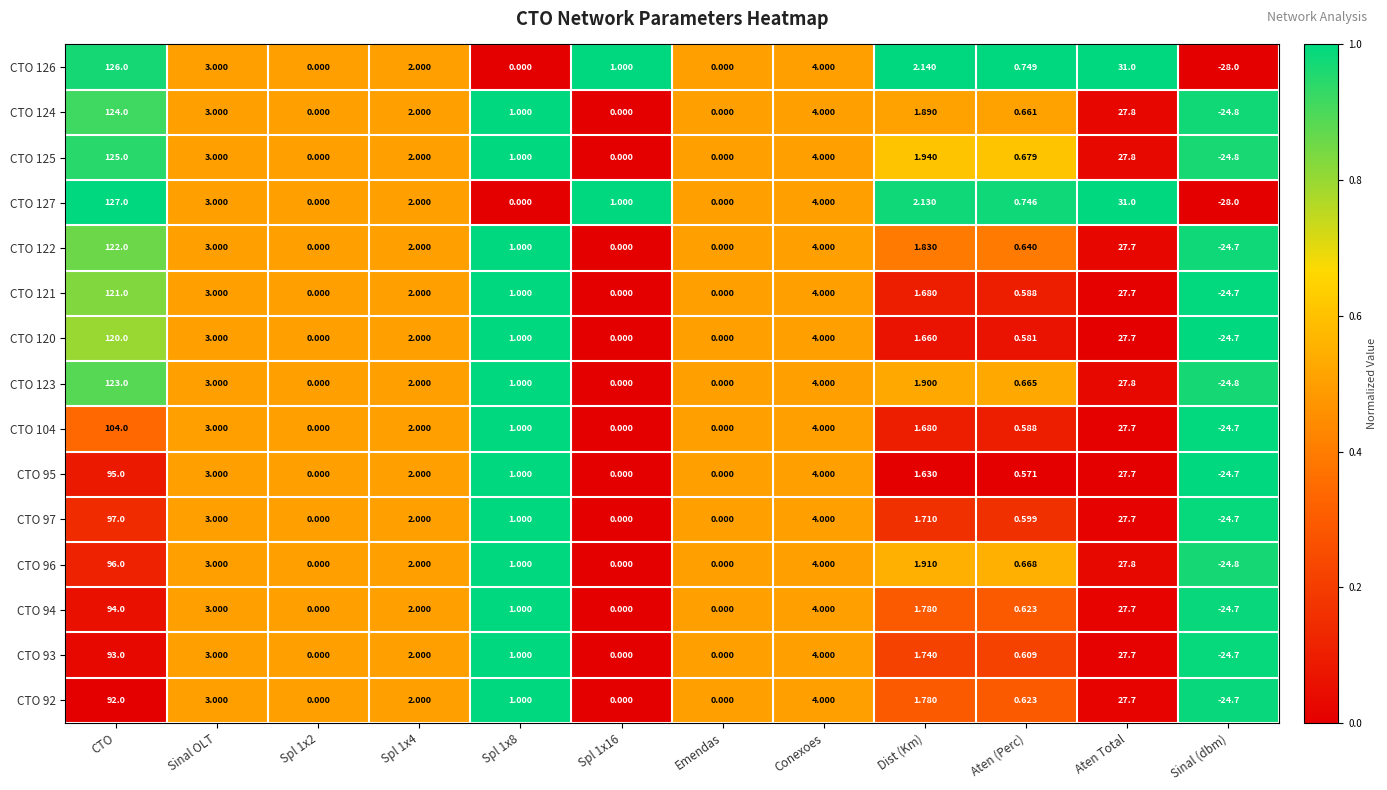

At which category is the sum across all series the highest?

CTO